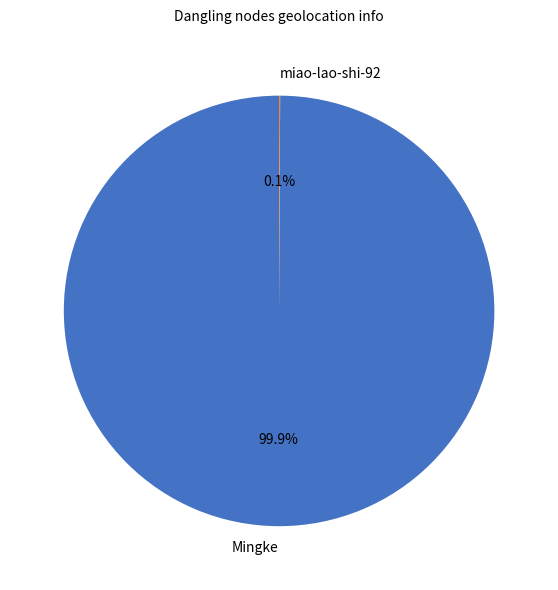

What is the largest slice in the pie chart?

Mingke